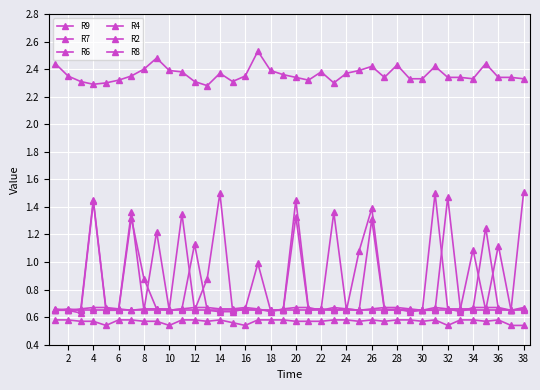

How many series are shown in this chart?

6